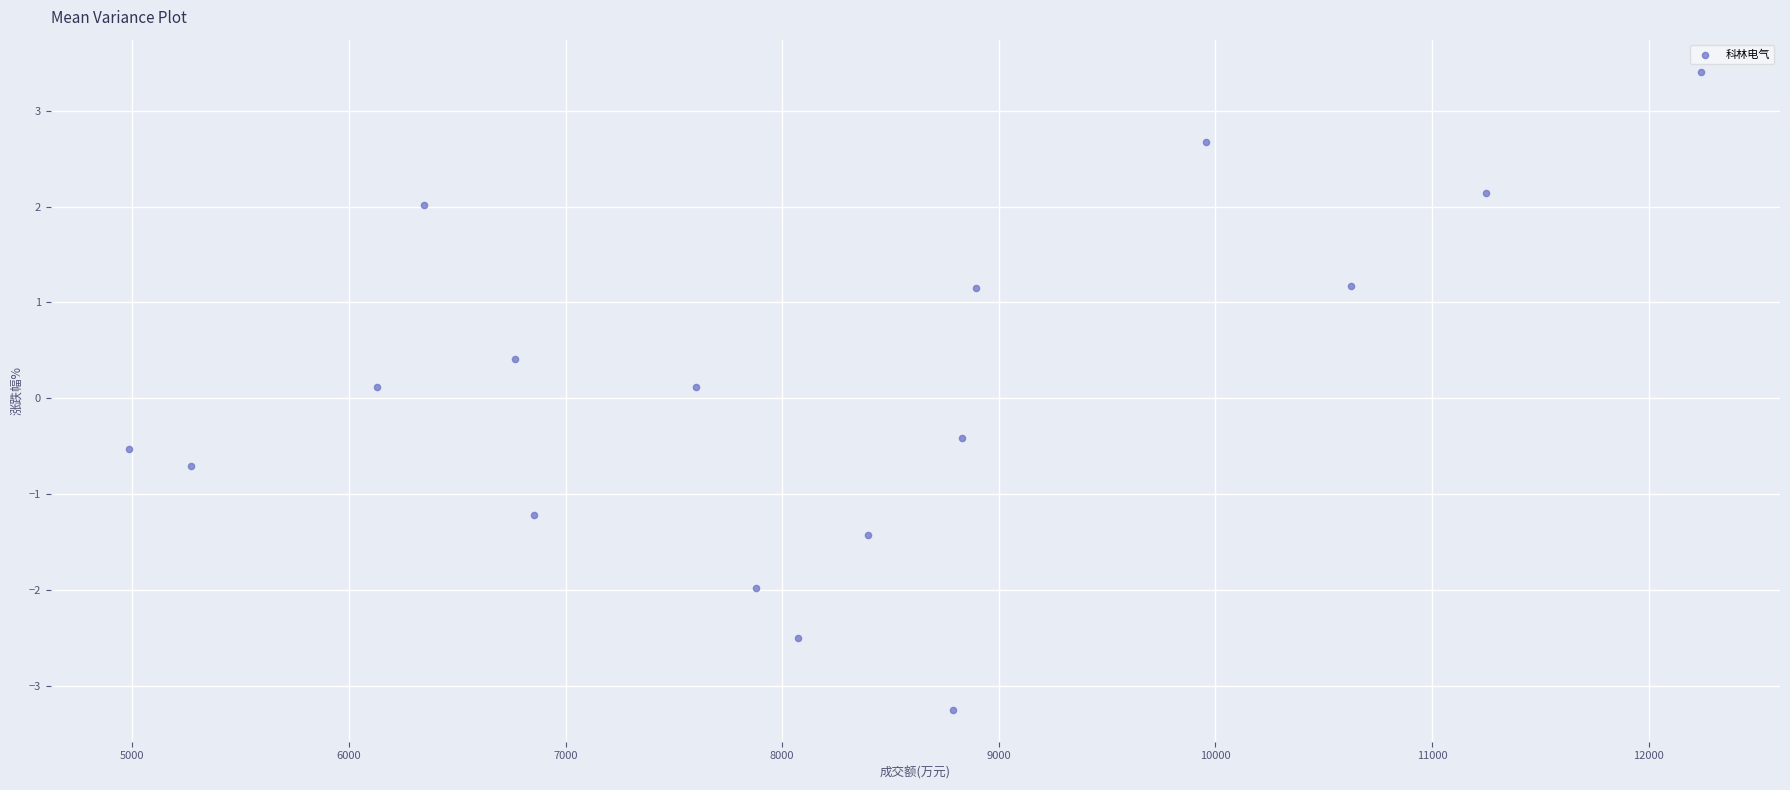

What is the range of Y values (max minus min)?

6.7